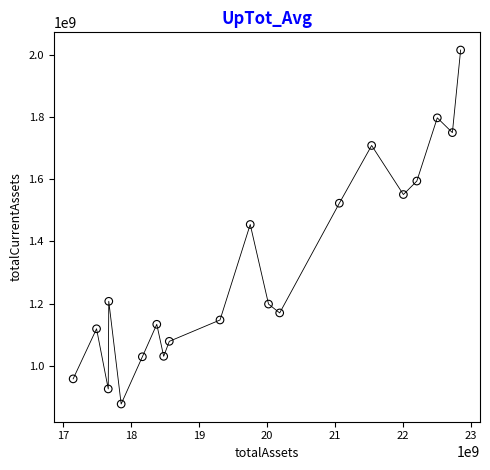

What is the range of Y values (max minus min)?

1140168000